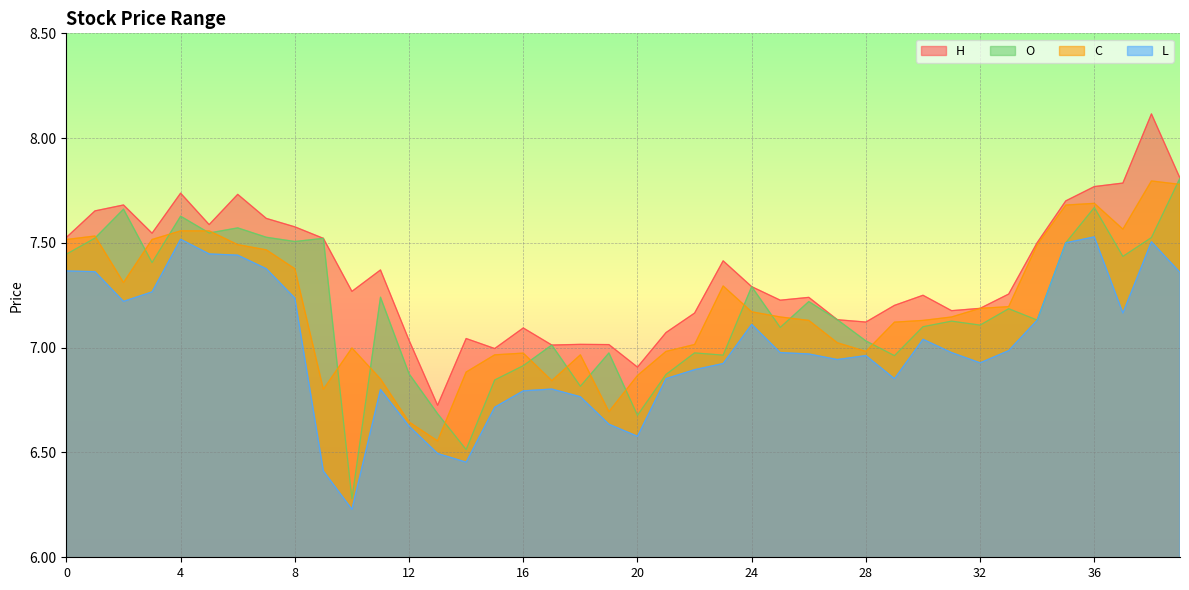

Which series has the widest spread of values?

O